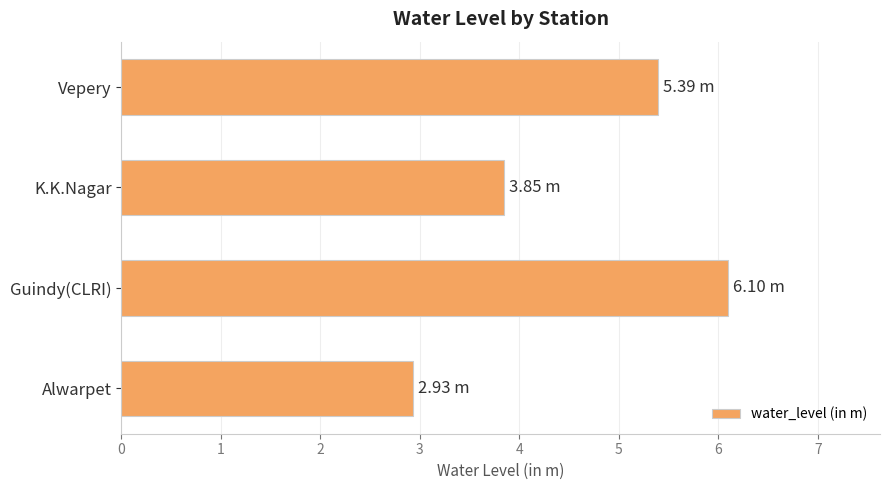

How many categories are shown in the chart?

4